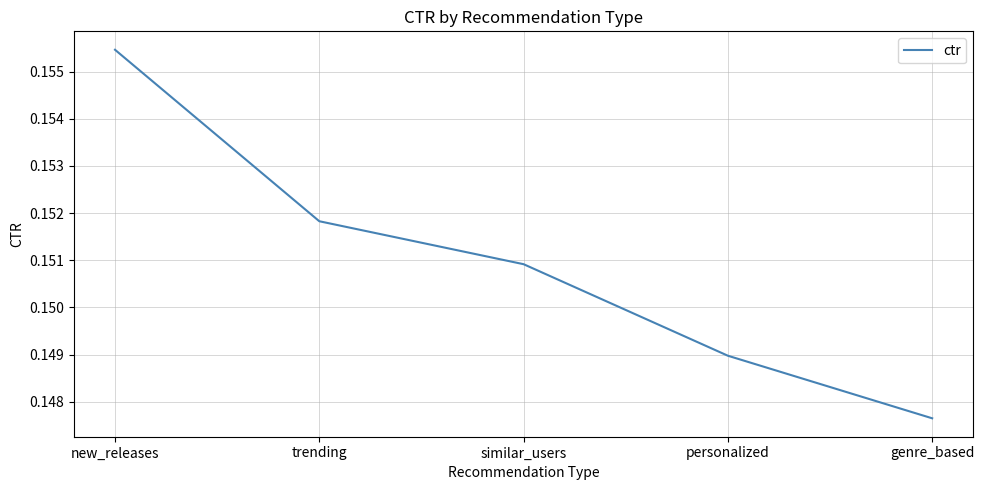

Does the chart display data point markers on the line(s)?

No